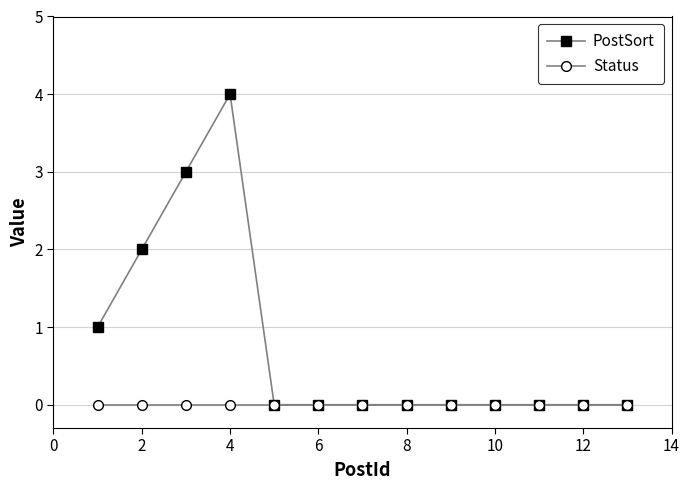

Is this an area chart (filled region under the line)?

No